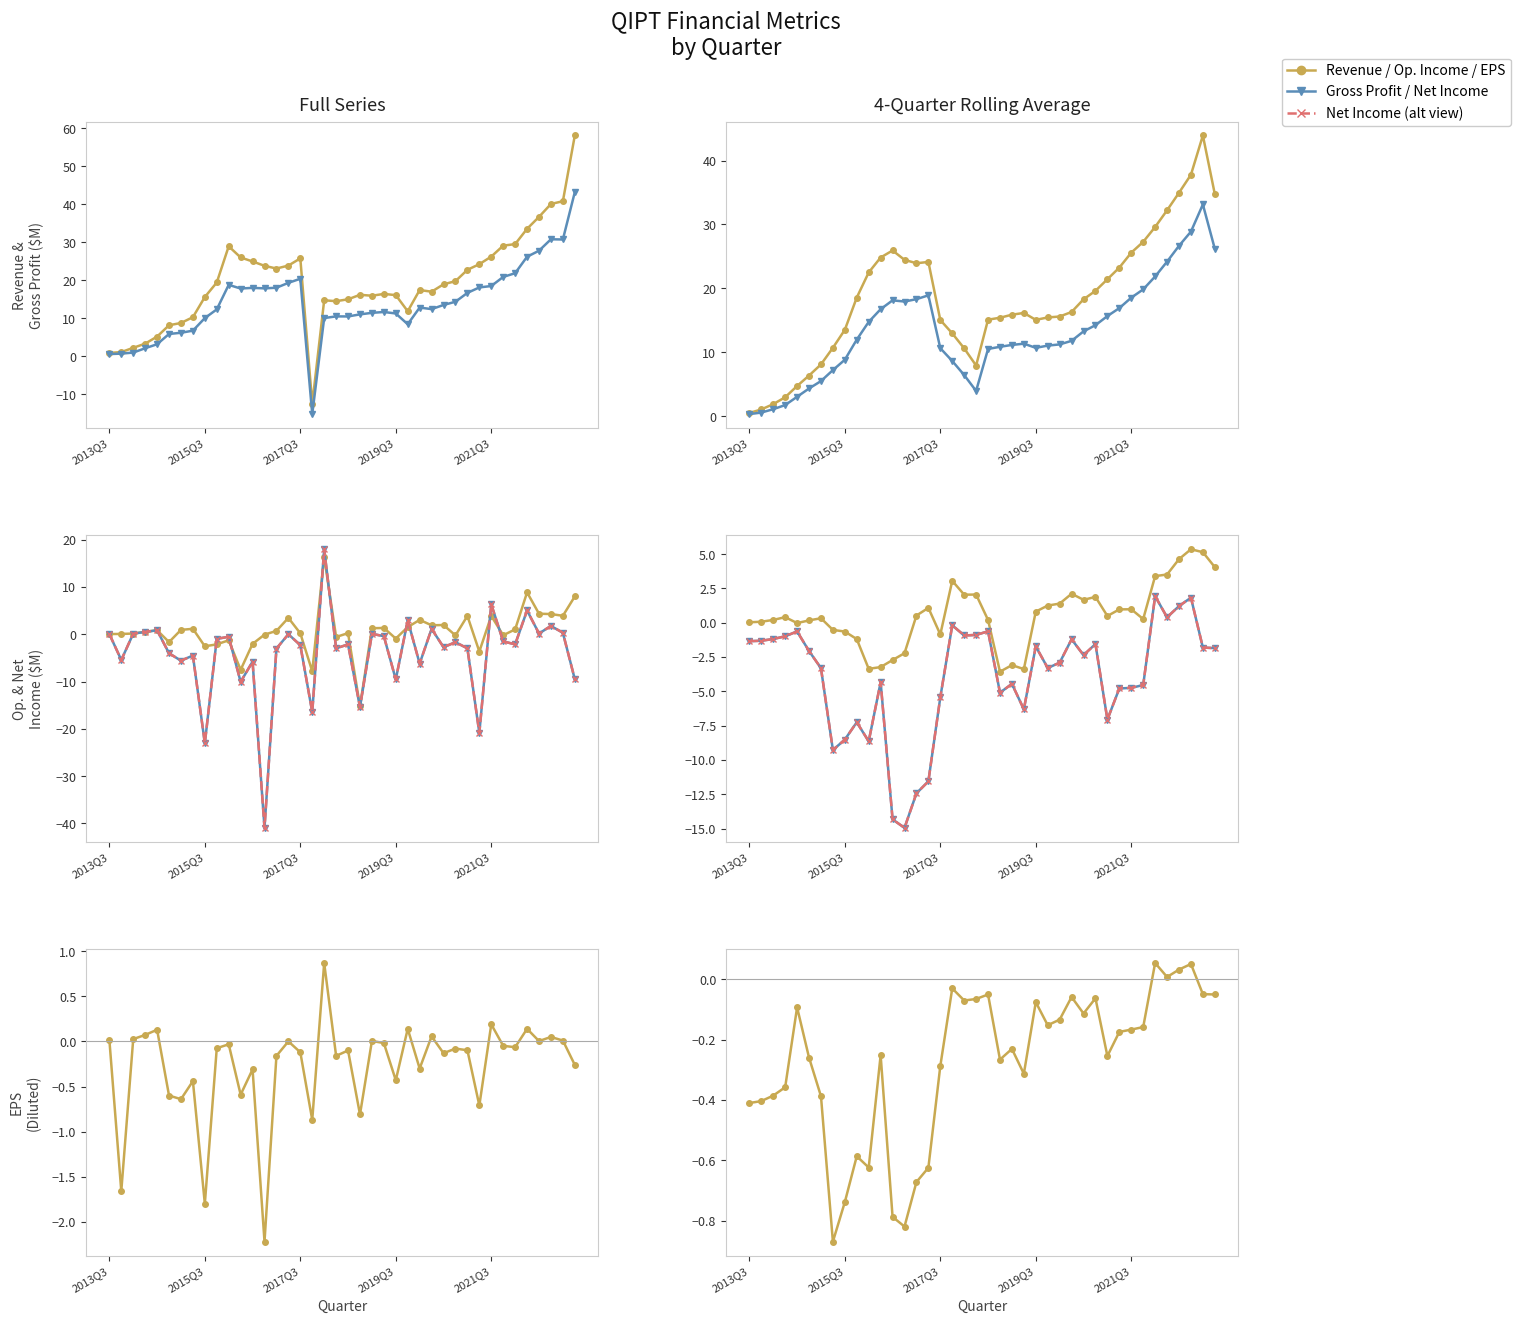

Rank the series at 30 from highest to lowest value.

Revenue, GrossProfit, OperatingIncome, EPSDiluted, NetIncome